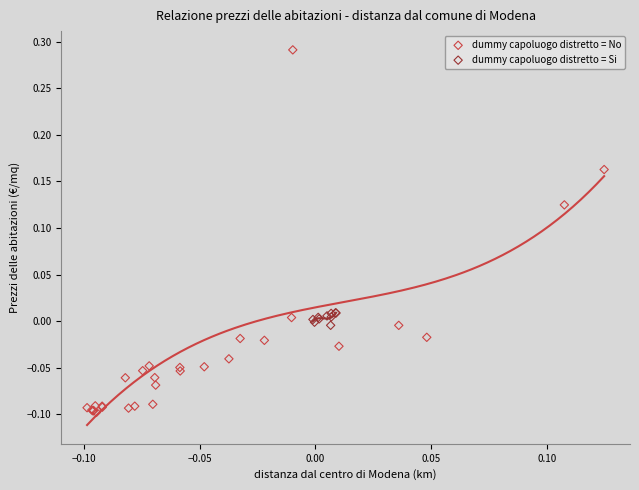

Which series reaches the maximum Y coordinate?

dummy capoluogo distretto = No